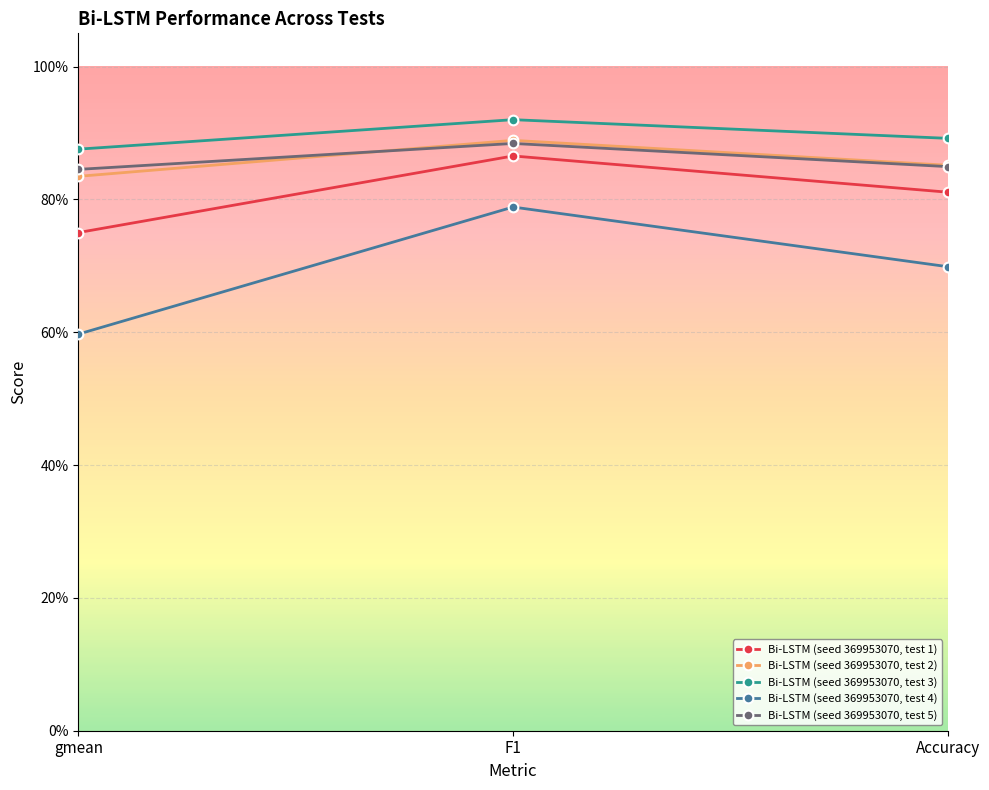

What are all the series names shown in the legend?

Bi-LSTM (seed 369953070, test 1), Bi-LSTM (seed 369953070, test 2), Bi-LSTM (seed 369953070, test 3), Bi-LSTM (seed 369953070, test 4), Bi-LSTM (seed 369953070, test 5)